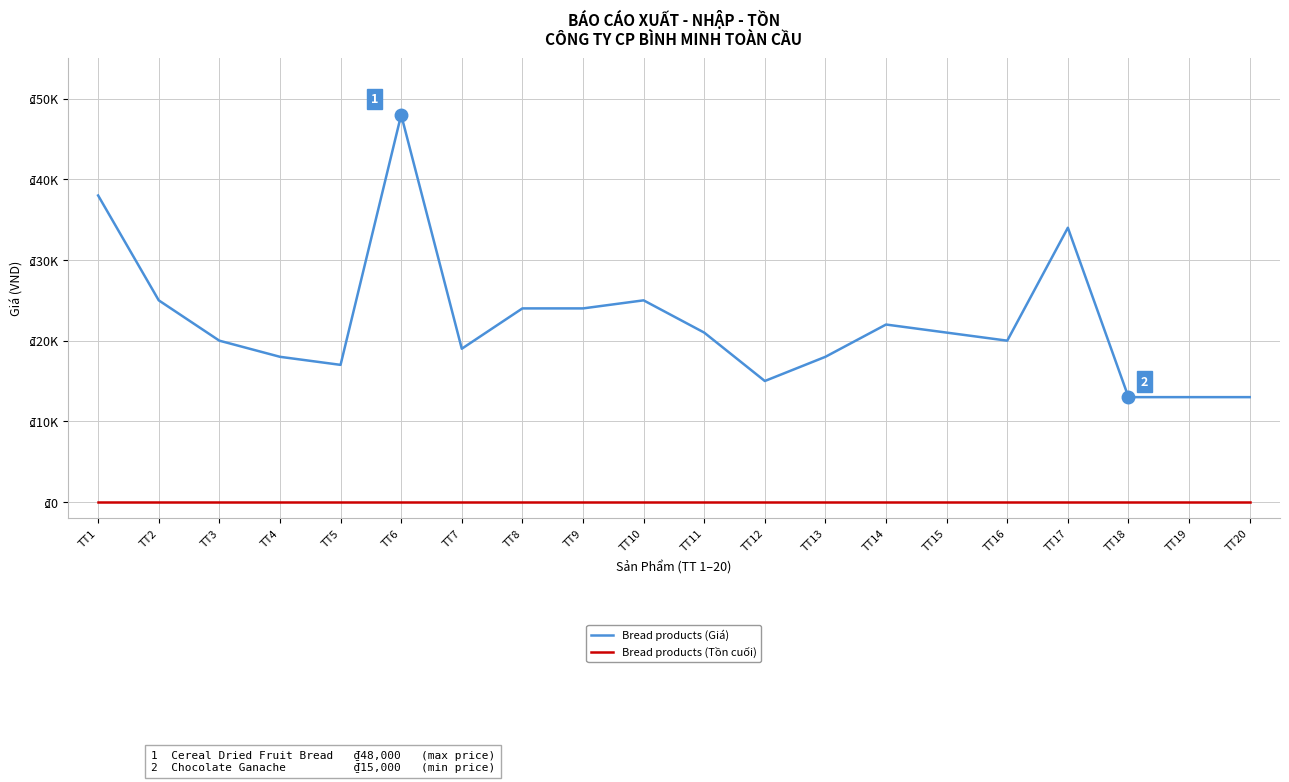

At TT13, list the series in order from smallest to largest.

Bread products (Tồn cuối), Bread products (Giá)